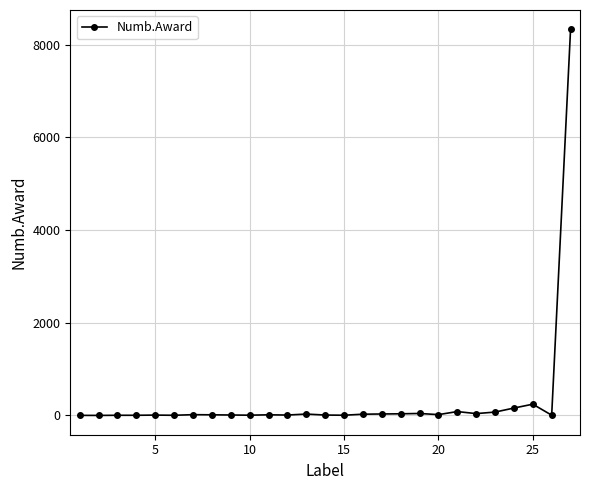

What is the greatest value displayed?

8328